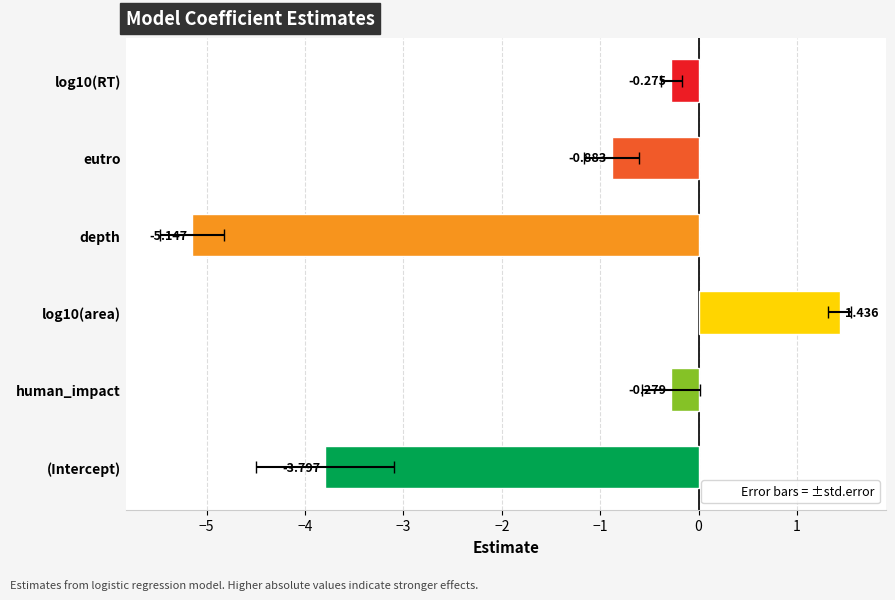

Which series has the largest range (max minus min)?

estimate